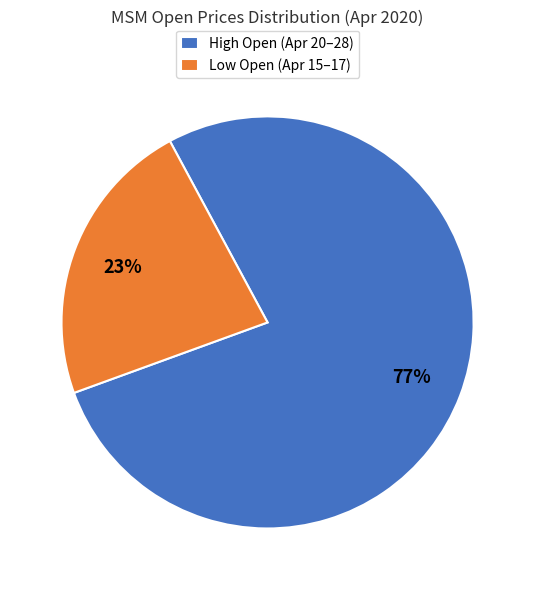

Does High Open (Apr 20–28) account for over 50% of the chart?

Yes